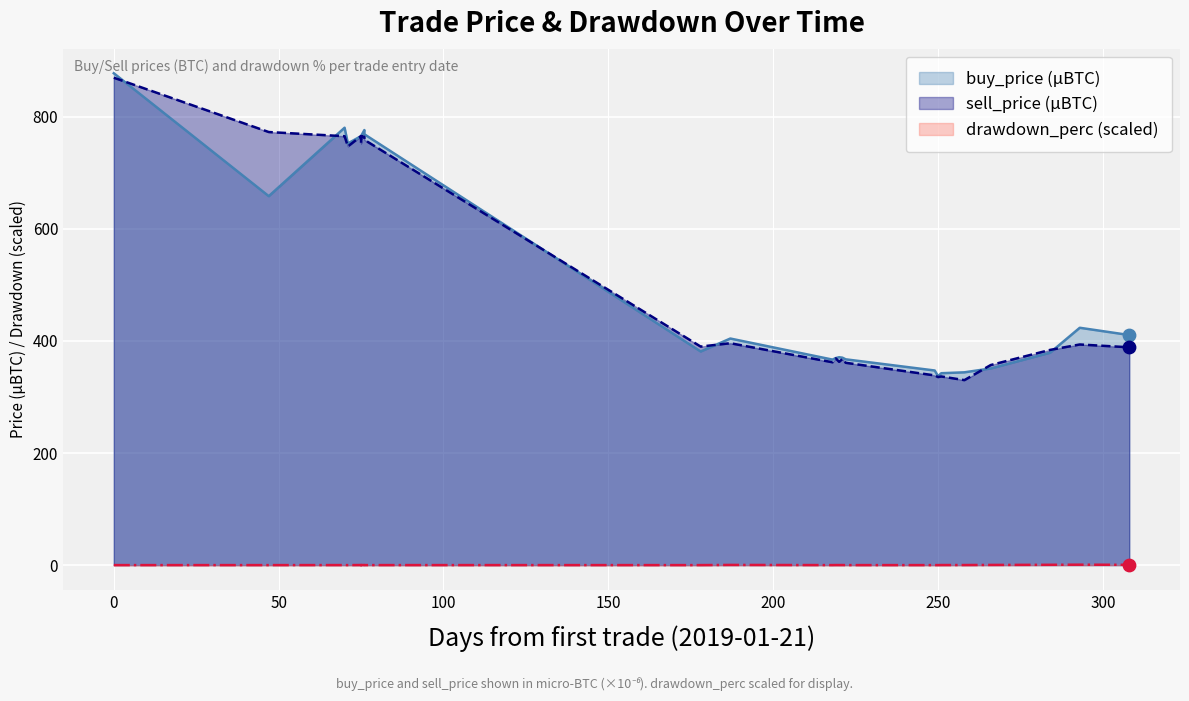

Is the value of drawdown_perc at 12 greater than the value of sell_price at 4?

No